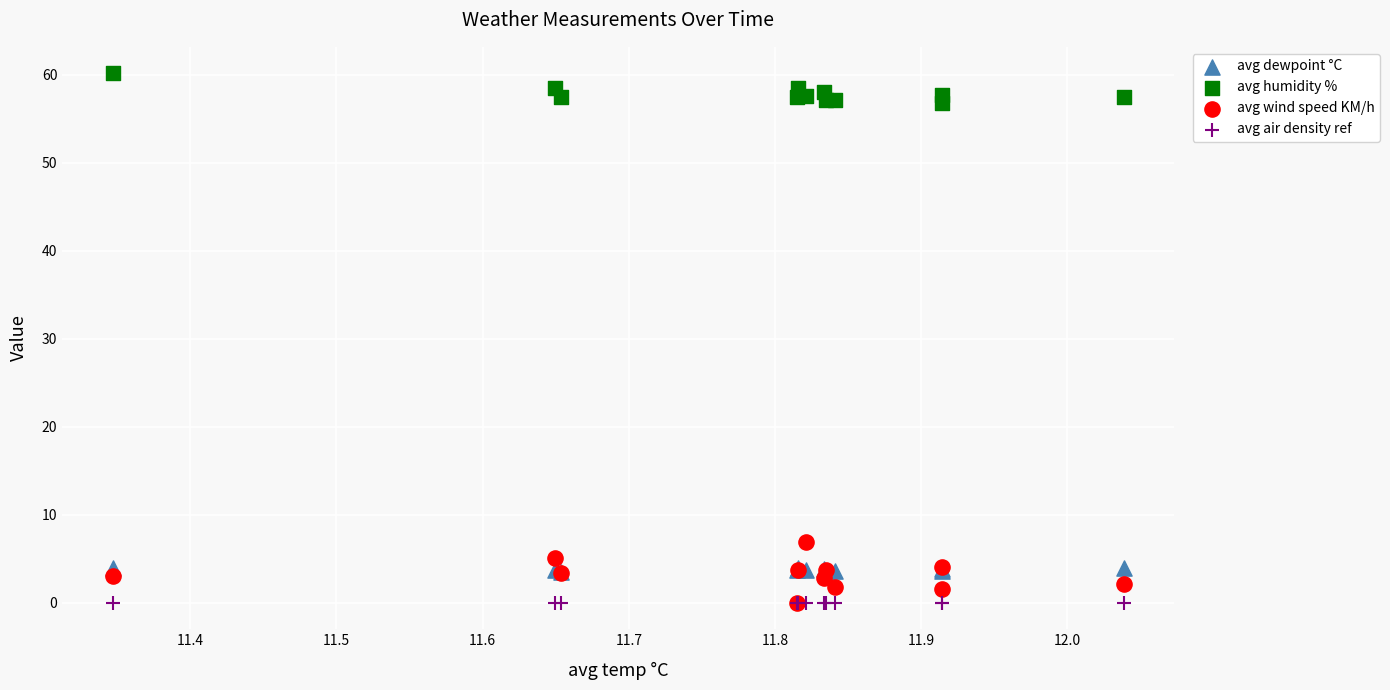

Across all series, what Y value is closest to 30?

6.8